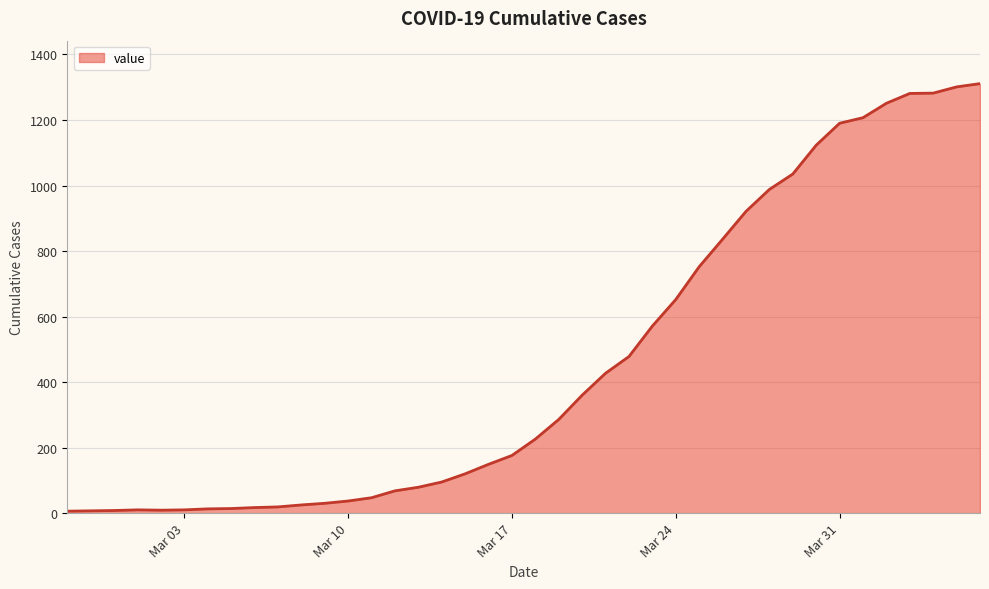

What is the difference between the maximum and minimum values?

1305